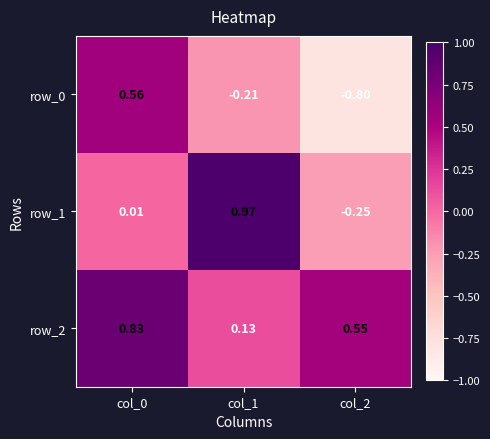

Where is row_2 nearest to the value 0?

col_1